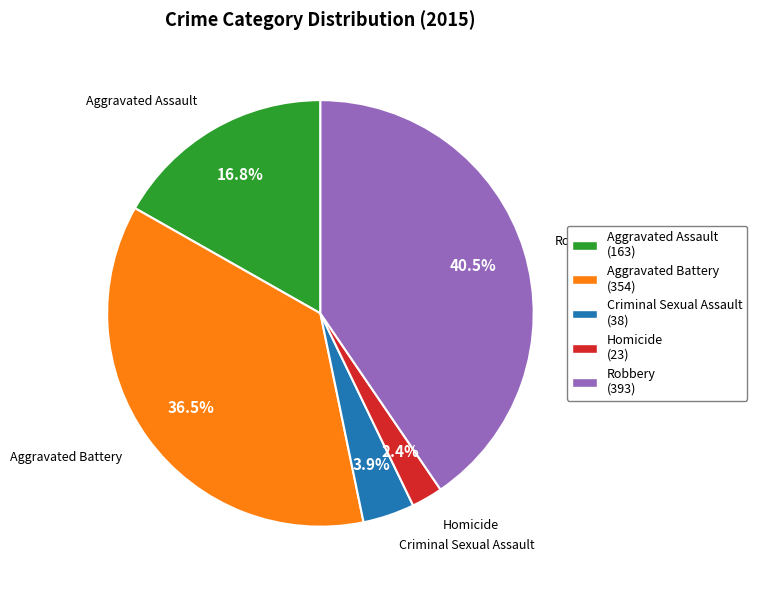

Between Aggravated Assault (163) and Robbery (393), which is larger?

Robbery (393)